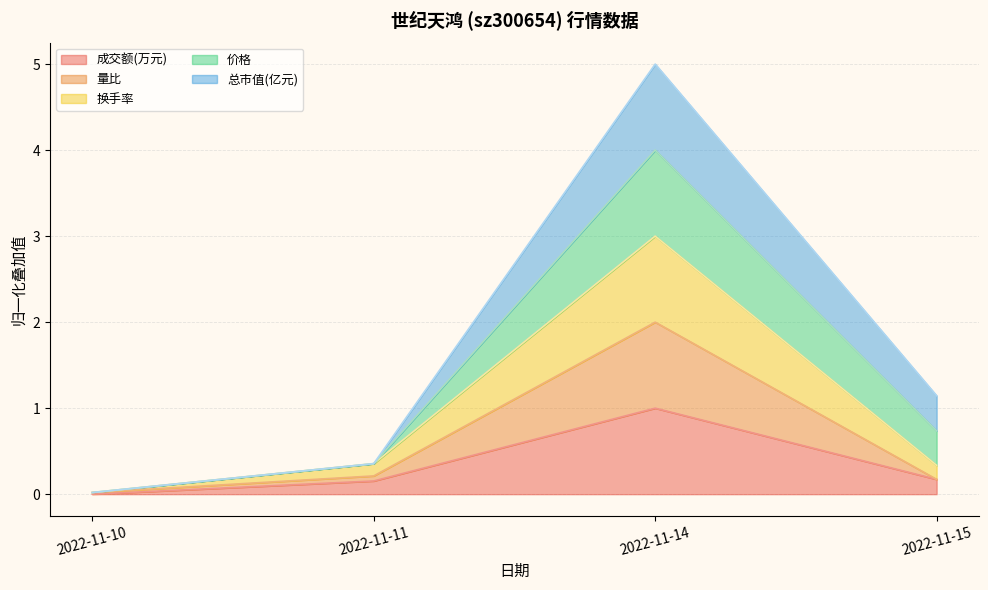

At how many categories does at least one series exceed 1?

1